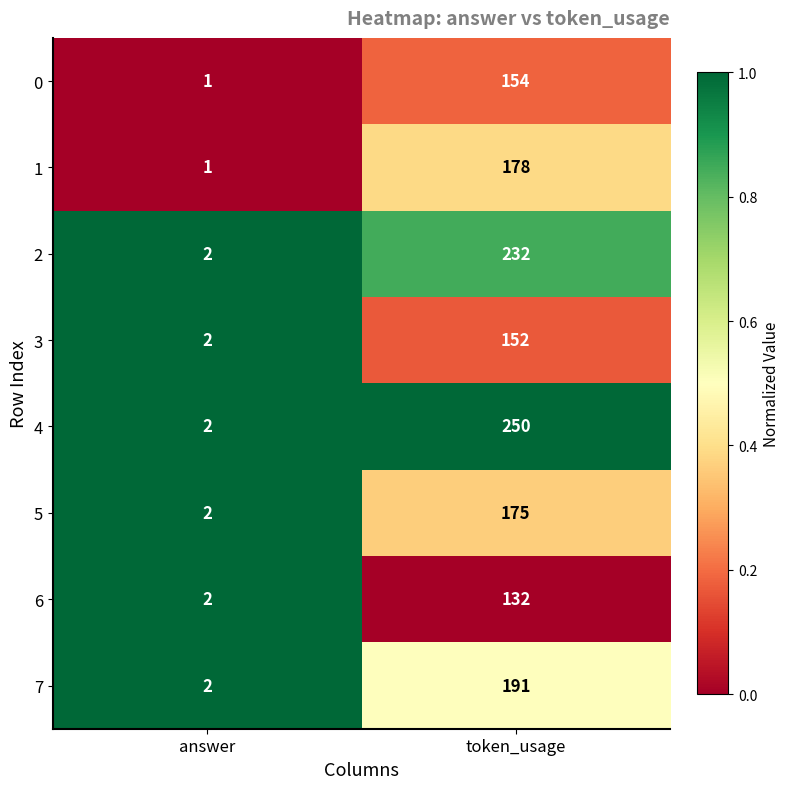

Read the 0 value at token_usage, to the nearest 10.

150